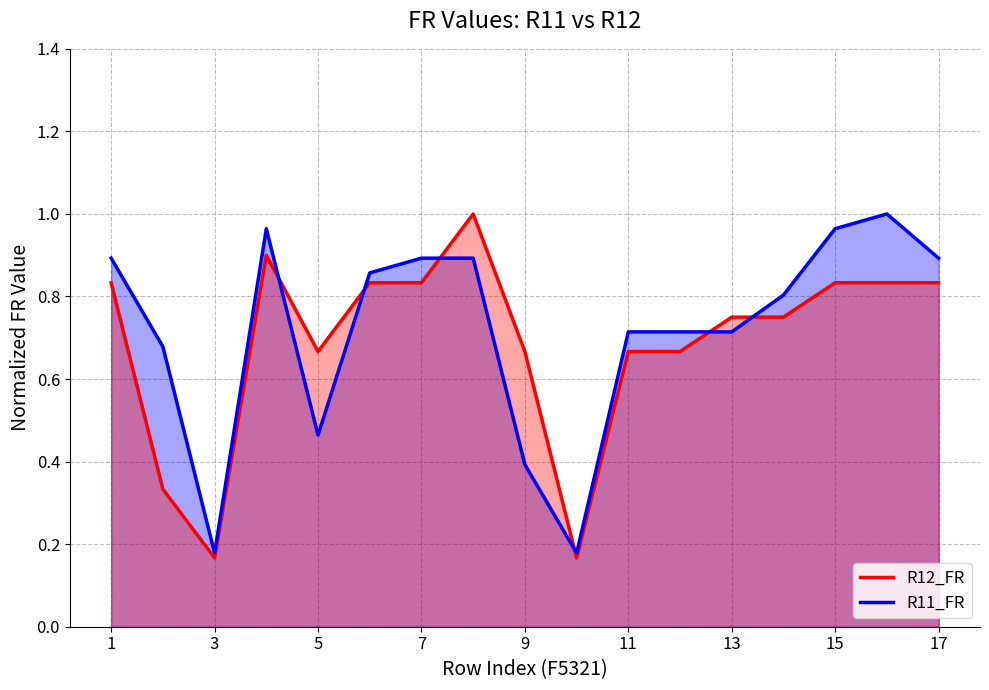

The R11_FR series shows 0.0 at 5. True or false?

False